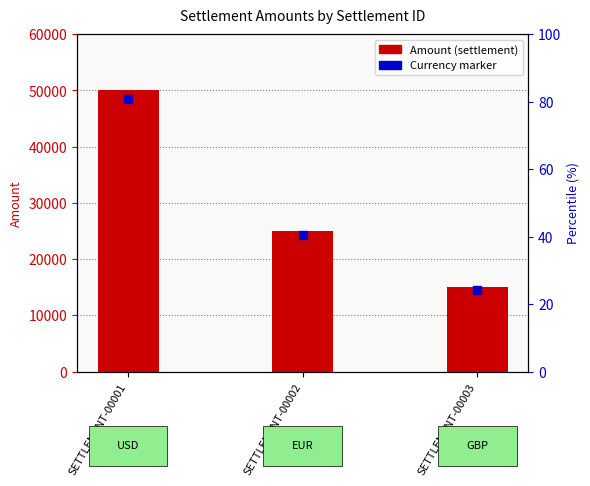

At which category is the sum across all series the highest?

SETTLEMENT-00001